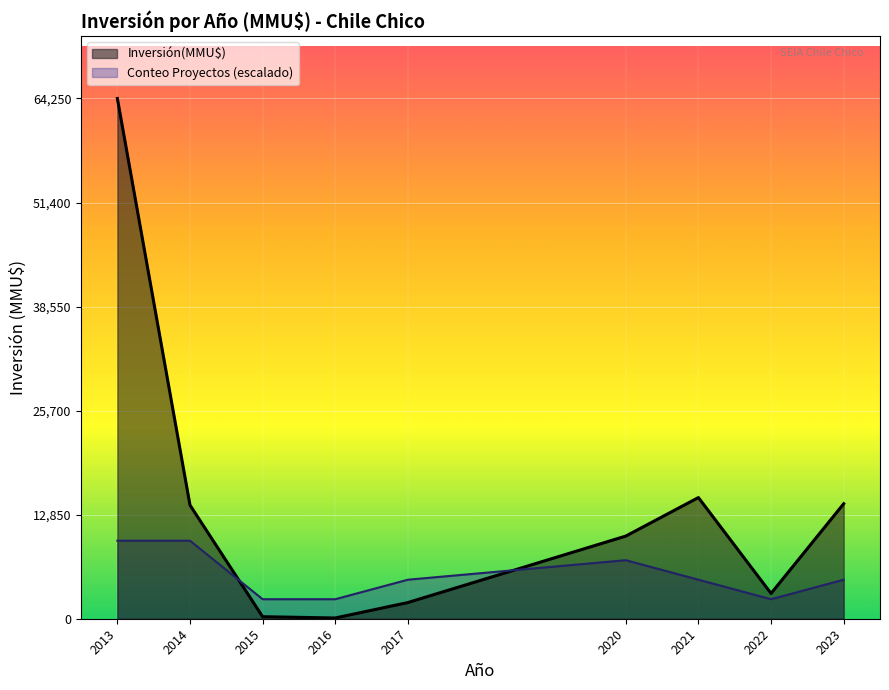

At which category is the sum across all series the highest?

2013